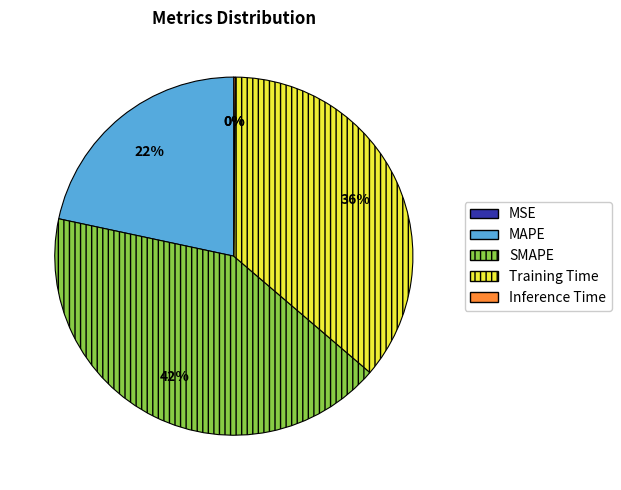

True or false: SMAPE accounts for 42% of the total.

True